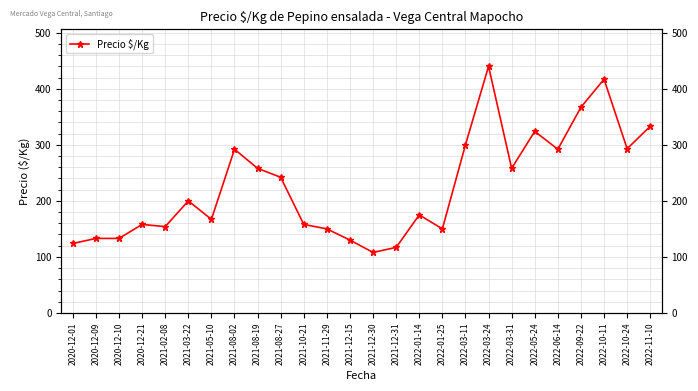

What is the difference between the maximum and minimum values?

332